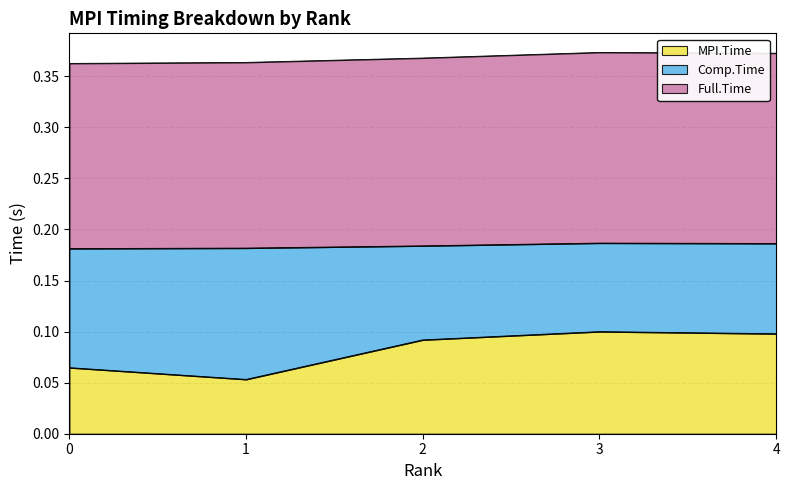

How many interior local valleys does the MPI.Time series have?

1